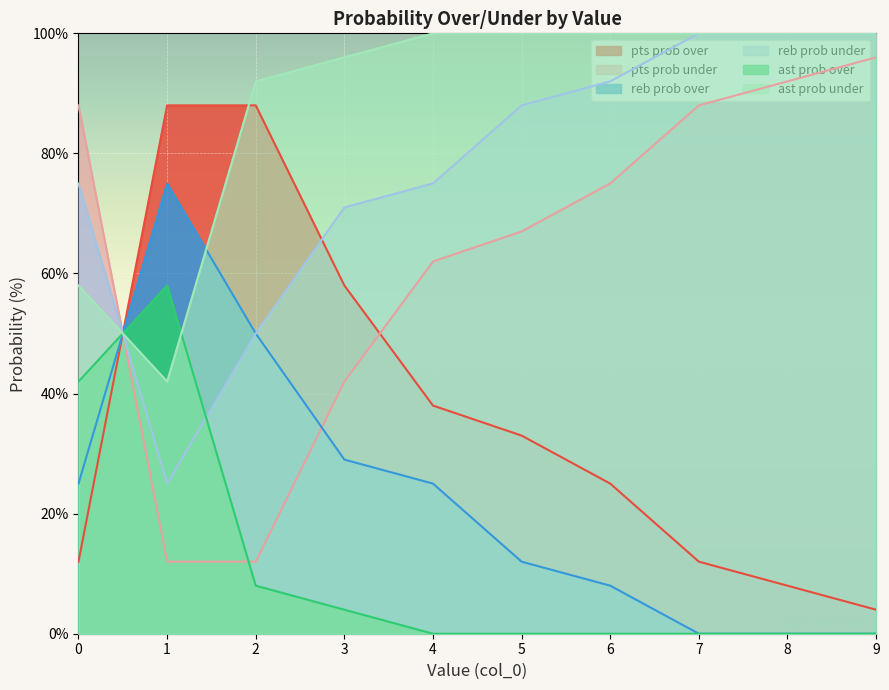

What is the approximate value of ast prob under at 0?

58